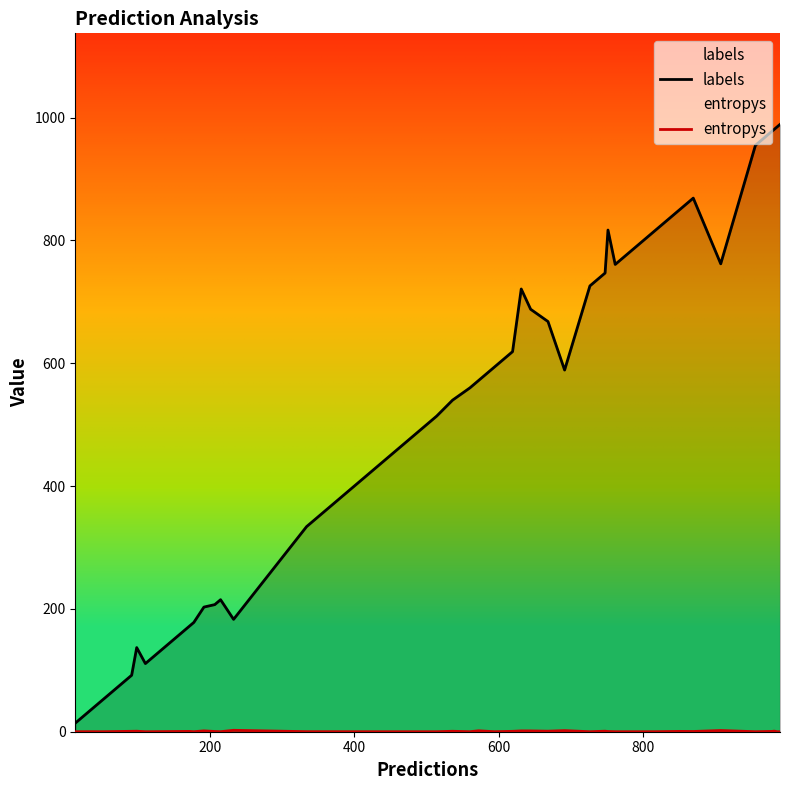

What is the lowest value of the labels series?

14.0